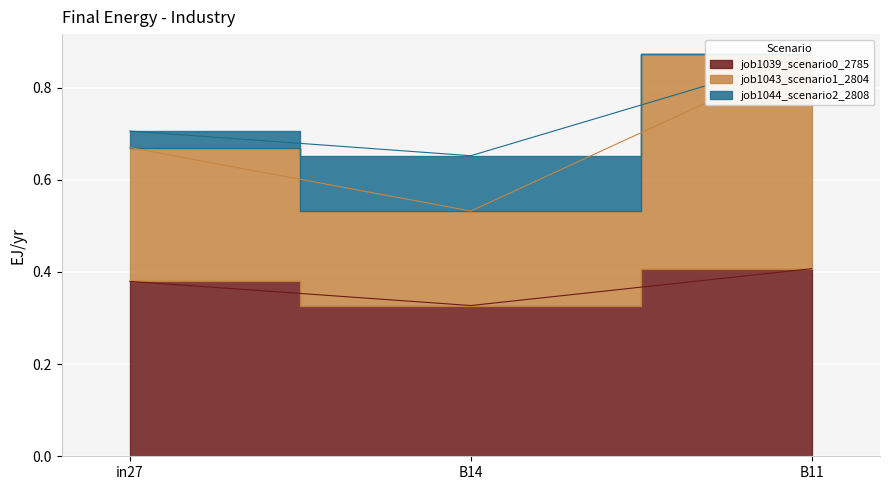

What is the sum of all job1043_scenario1_2804 values?

2.1